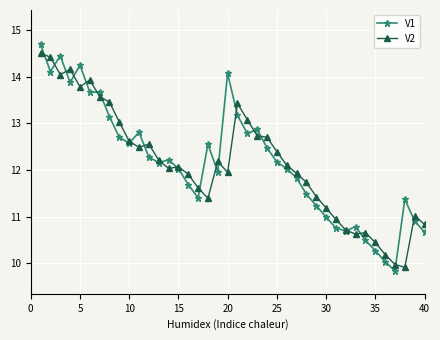

True or false: V2 has more than 0 points higher than both neighbors.

True